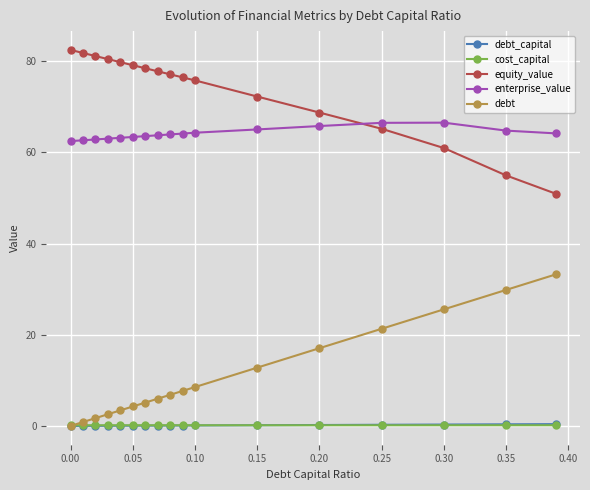

What are all the series names shown in the legend?

debt_capital, cost_capital, equity_value, enterprise_value, debt